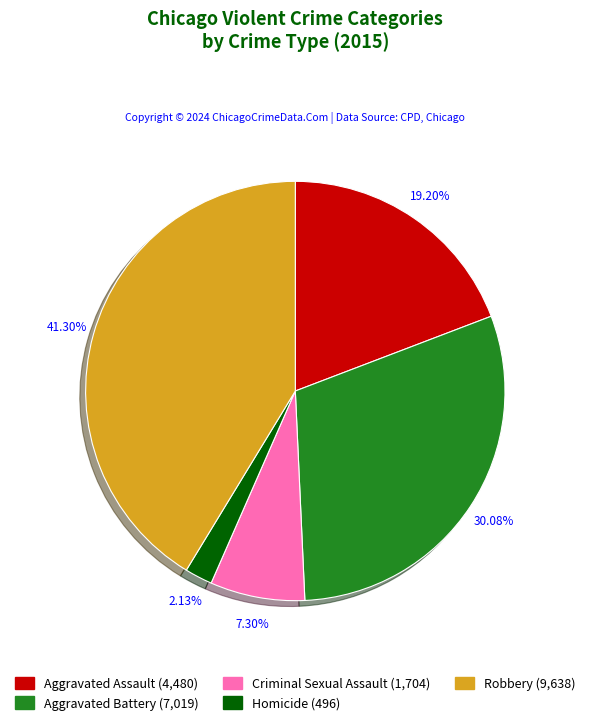

How much of the chart is everything except Homicide?

97.9%